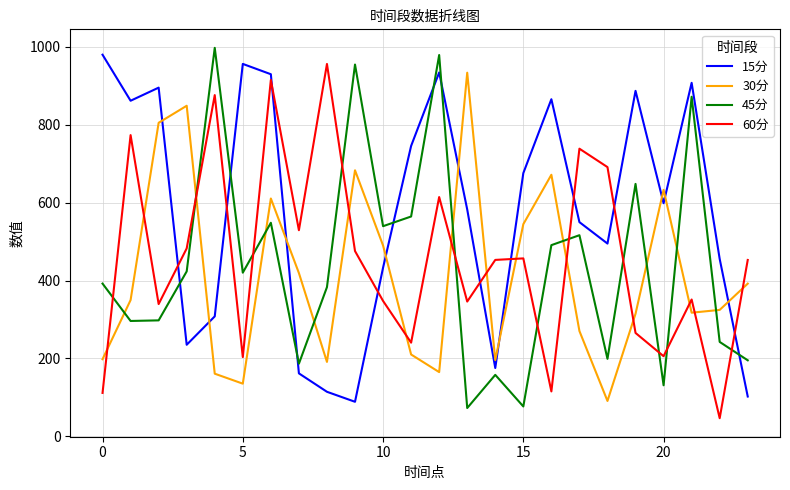

What is the maximum value shown in the chart?

997.7